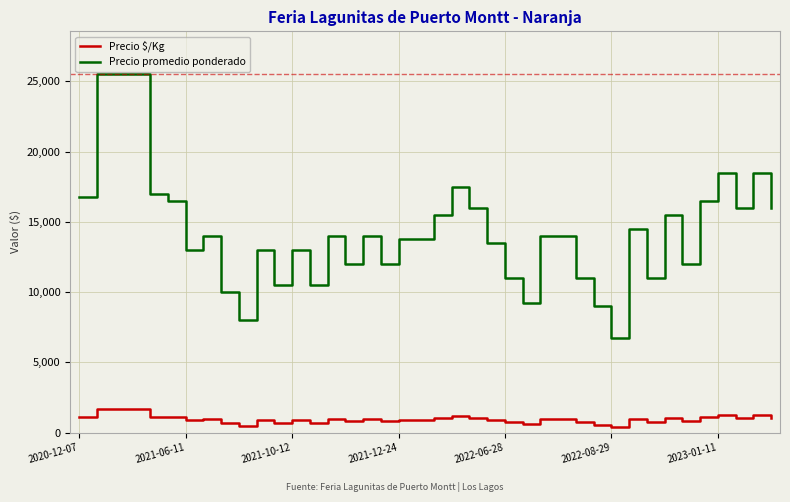

What are all the series names shown in the legend?

Precio $/Kg, Precio promedio ponderado